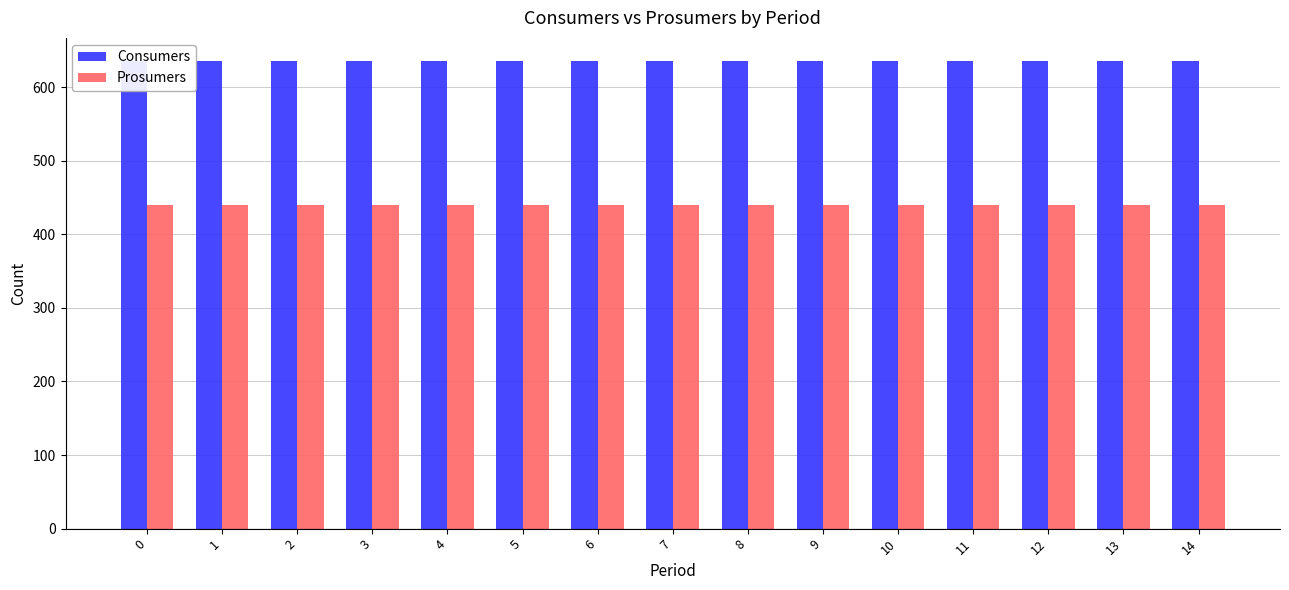

The value of Consumers at 0 is 635. True or false?

True